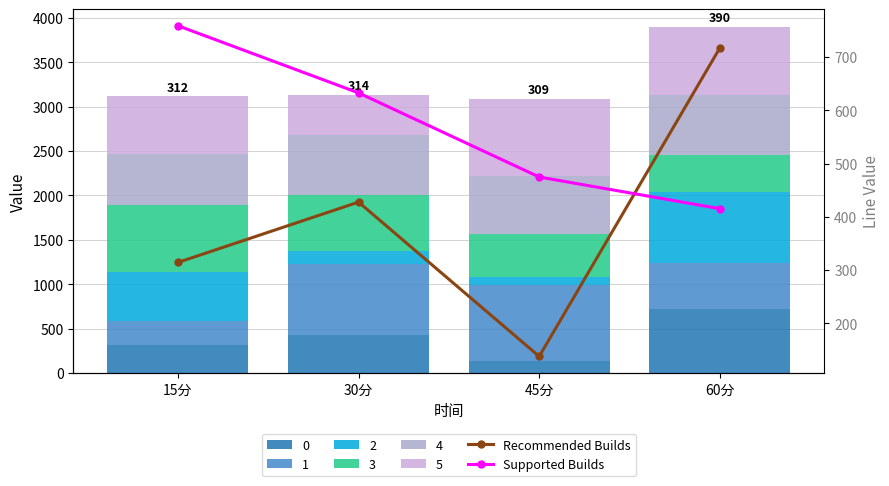

What is the difference between the highest and lowest values at 60分?

302.0